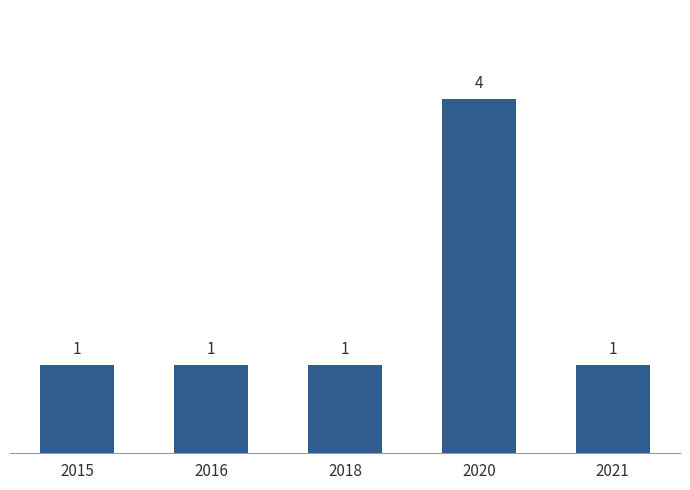

Reading left to right, extract all data points from this chart.

2015=1	2016=1	2018=1	2020=4	2021=1